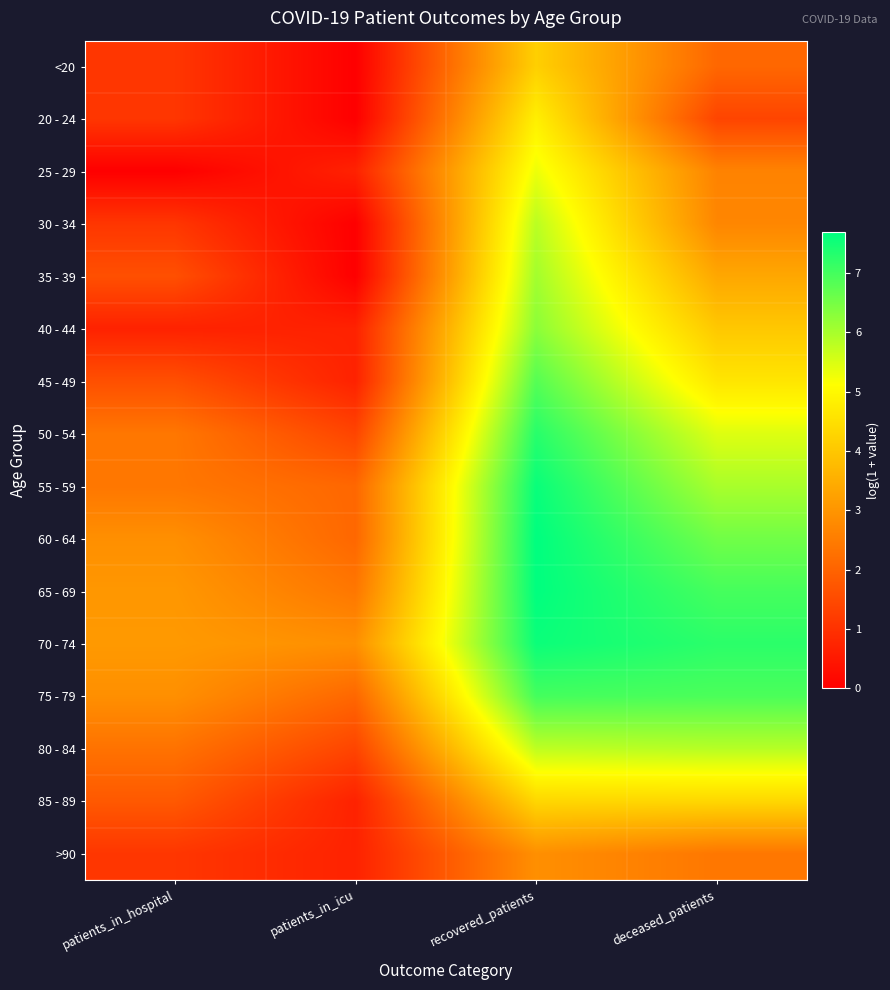

Reading left to right, list all the values displayed in this chart.

<20: patients_in_hospital=1.1	patients_in_icu=0.0	recovered_patients=4.2	deceased_patients=2.1
20 - 24: patients_in_hospital=1.1	patients_in_icu=0.0	recovered_patients=4.8	deceased_patients=1.4
25 - 29: patients_in_hospital=0.0	patients_in_icu=0.7	recovered_patients=5.3	deceased_patients=2.6
30 - 34: patients_in_hospital=1.1	patients_in_icu=0.0	recovered_patients=5.8	deceased_patients=2.7
35 - 39: patients_in_hospital=1.6	patients_in_icu=0.0	recovered_patients=6.1	deceased_patients=3.4
40 - 44: patients_in_hospital=0.7	patients_in_icu=0.7	recovered_patients=6.3	deceased_patients=4.0
45 - 49: patients_in_hospital=1.6	patients_in_icu=0.7	recovered_patients=6.8	deceased_patients=4.6
50 - 54: patients_in_hospital=2.4	patients_in_icu=1.4	recovered_patients=7.3	deceased_patients=5.5
55 - 59: patients_in_hospital=2.4	patients_in_icu=2.1	recovered_patients=7.6	deceased_patients=6.0
60 - 64: patients_in_hospital=2.9	patients_in_icu=2.1	recovered_patients=7.7	deceased_patients=6.5
65 - 69: patients_in_hospital=3.0	patients_in_icu=2.4	recovered_patients=7.7	deceased_patients=7.0
70 - 74: patients_in_hospital=3.1	patients_in_icu=2.9	recovered_patients=7.6	deceased_patients=7.2
75 - 79: patients_in_hospital=2.9	patients_in_icu=2.1	recovered_patients=7.0	deceased_patients=6.9
80 - 84: patients_in_hospital=2.3	patients_in_icu=1.4	recovered_patients=5.8	deceased_patients=5.8
85 - 89: patients_in_hospital=1.8	patients_in_icu=0.7	recovered_patients=4.3	deceased_patients=4.3
>90: patients_in_hospital=1.1	patients_in_icu=0.7	recovered_patients=2.9	deceased_patients=2.4